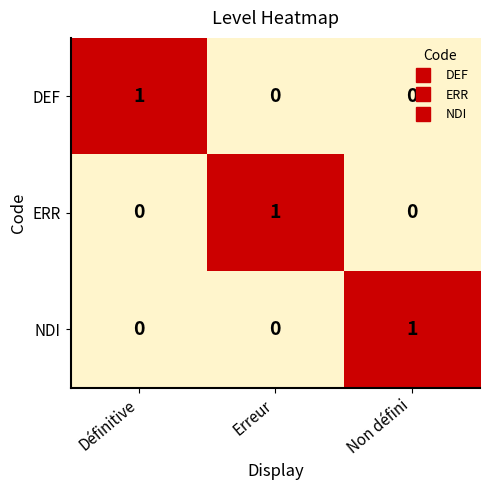

At how many categories does at least one series exceed 0?

3